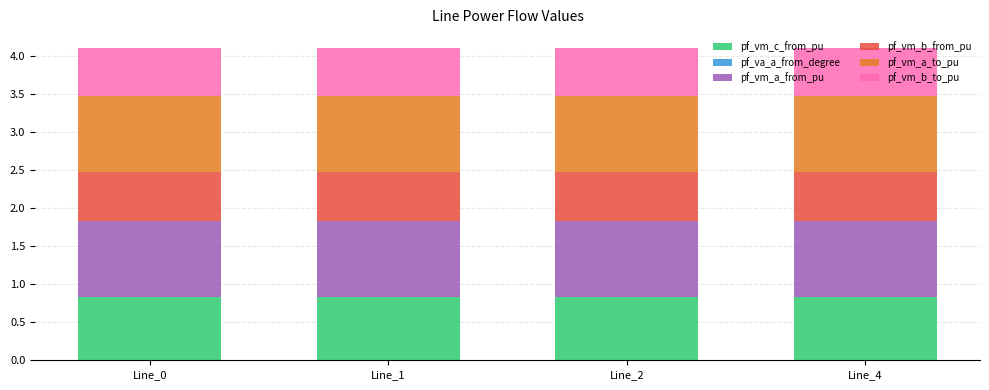

Are the bars horizontal?

No